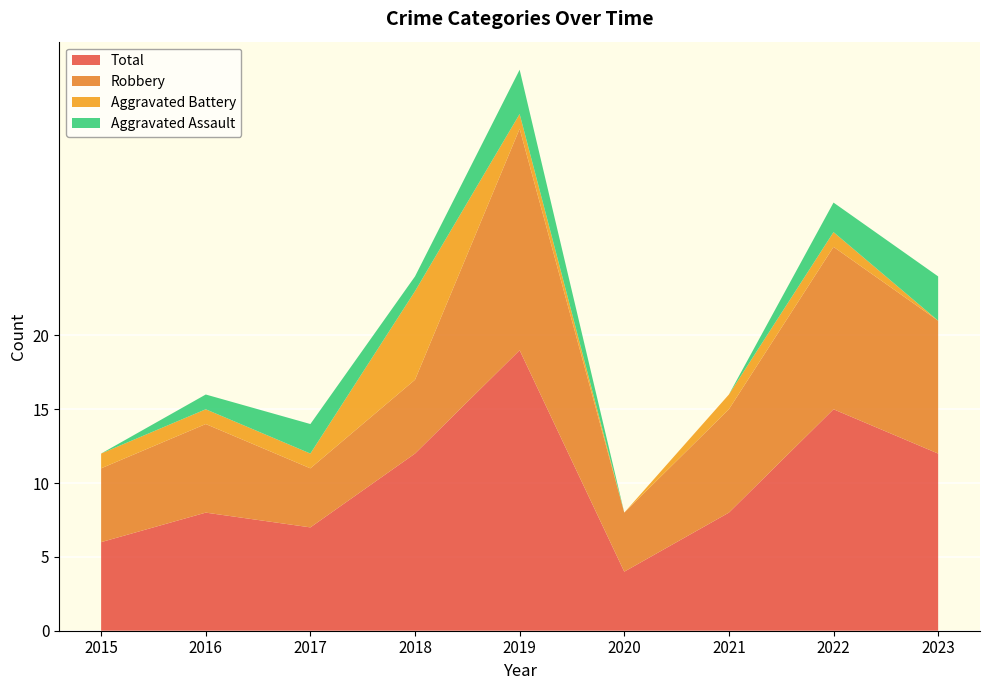

Reading left to right, transcribe all the data shown in this chart.

Aggravated Assault: 2015=0	2016=1	2017=2	2018=1	2019=3	2020=0	2021=0	2022=2	2023=3
Aggravated Battery: 2015=1	2016=1	2017=1	2018=6	2019=1	2020=0	2021=1	2022=1	2023=0
Robbery: 2015=5	2016=6	2017=4	2018=5	2019=15	2020=4	2021=7	2022=11	2023=9
Total: 2015=6	2016=8	2017=7	2018=12	2019=19	2020=4	2021=8	2022=15	2023=12